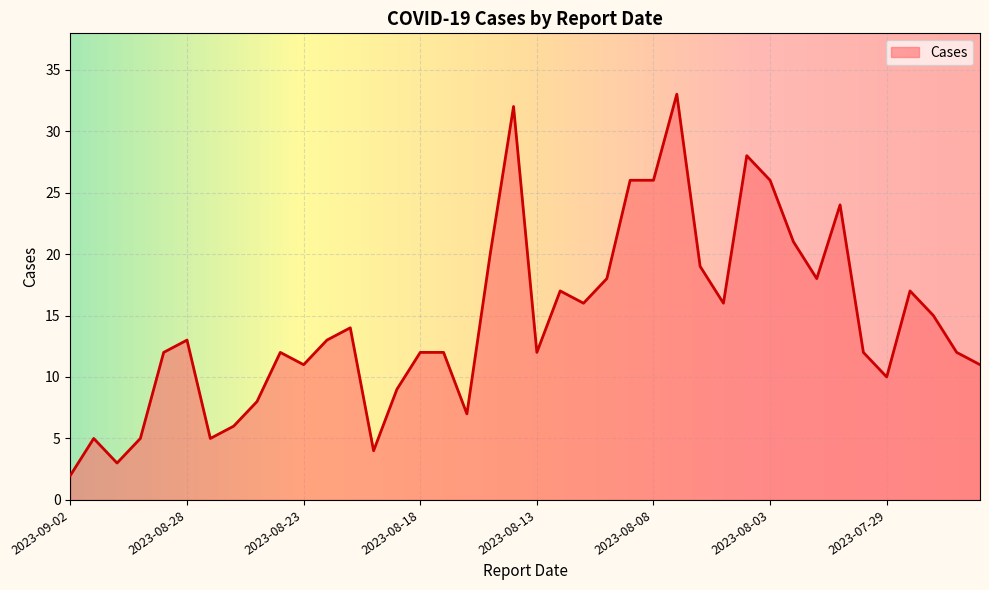

What is the maximum value shown in the chart?

33